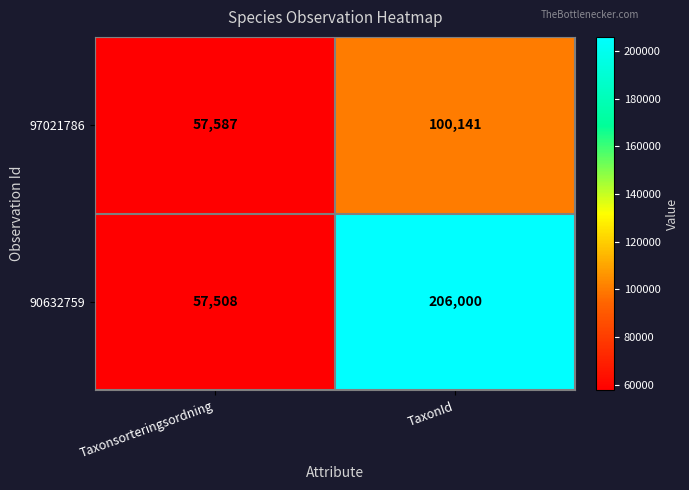

Which category has the highest value across all series?

TaxonId